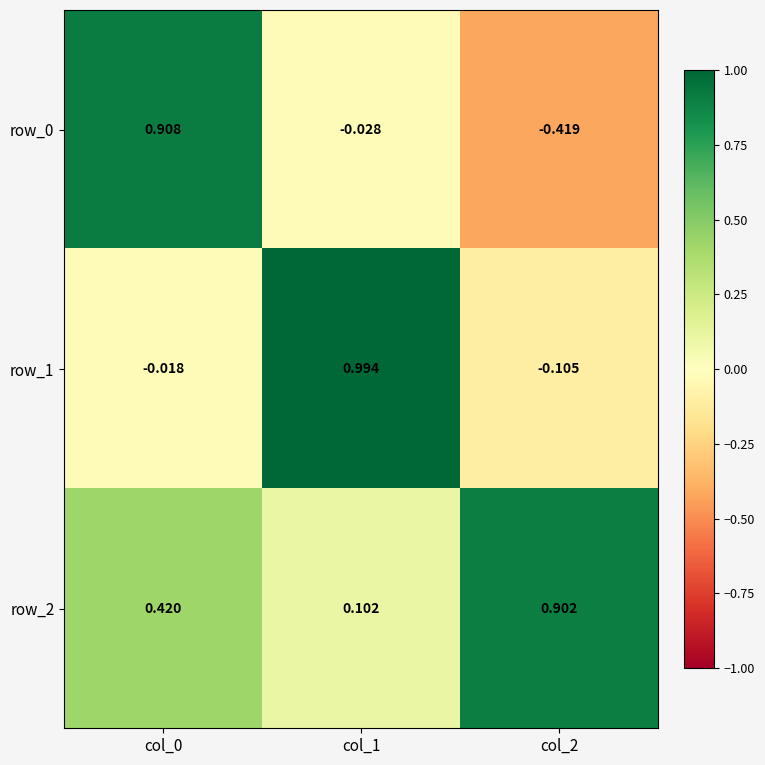

Reading left to right, list all the values displayed in this chart.

row_0: 0.9	-0.0	-0.4
row_1: -0.0	1.0	-0.1
row_2: 0.4	0.1	0.9